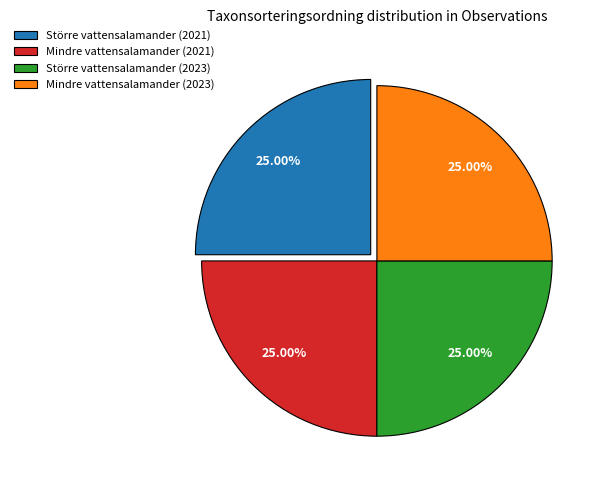

How much of the chart is everything except Större vattensalamander (2023)?

75.0%